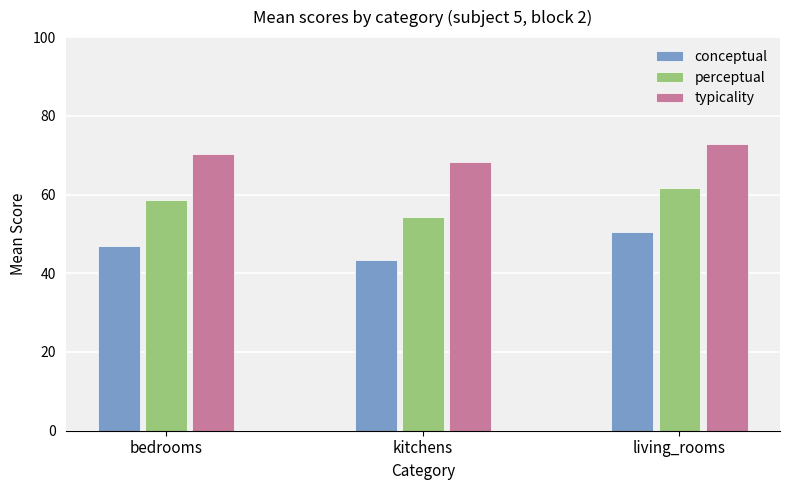

Is it true that typicality equals 43.7 at living_rooms?

False